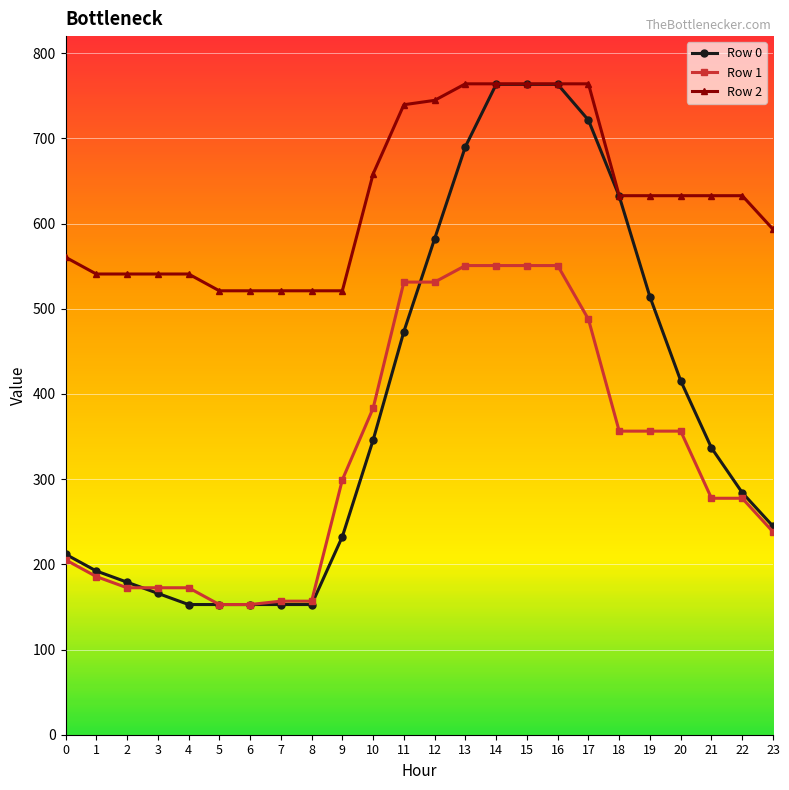

Which series has the largest total across all categories?

Row 2